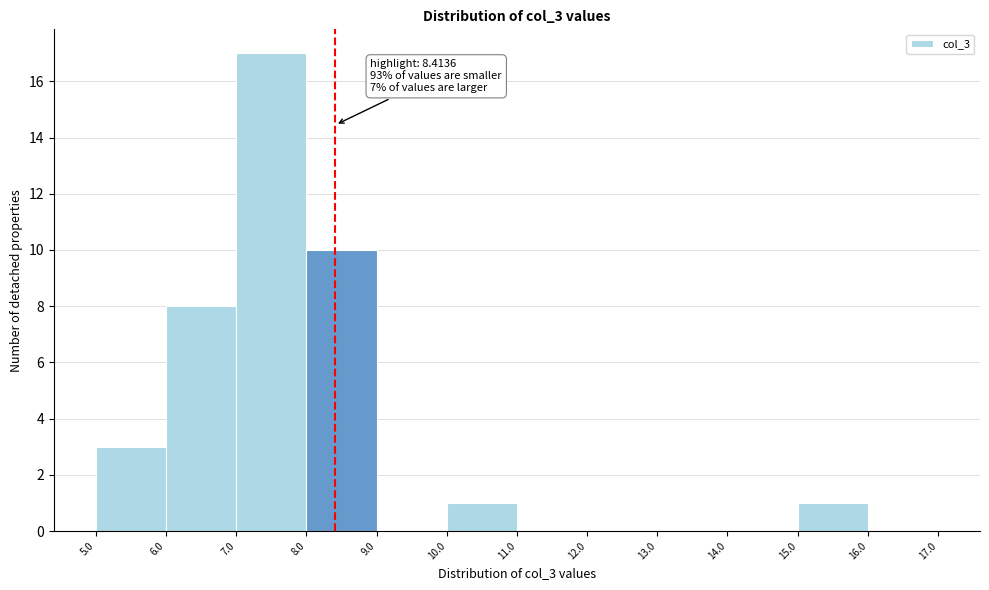

Over which range of the x-axis is the bar tallest?

7.0 to 8.0